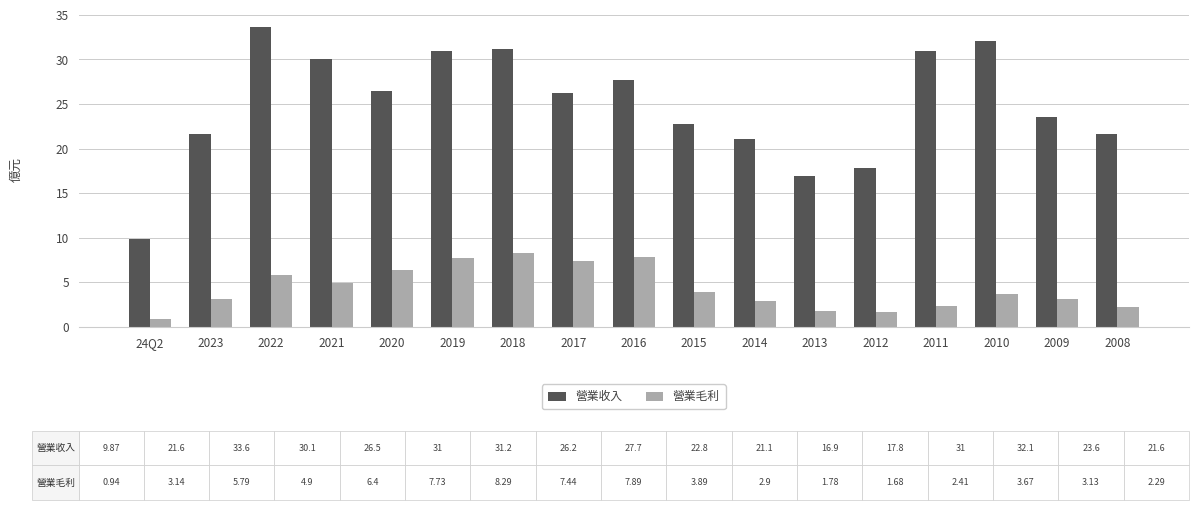

Which label corresponds to the largest value in the chart?

2022